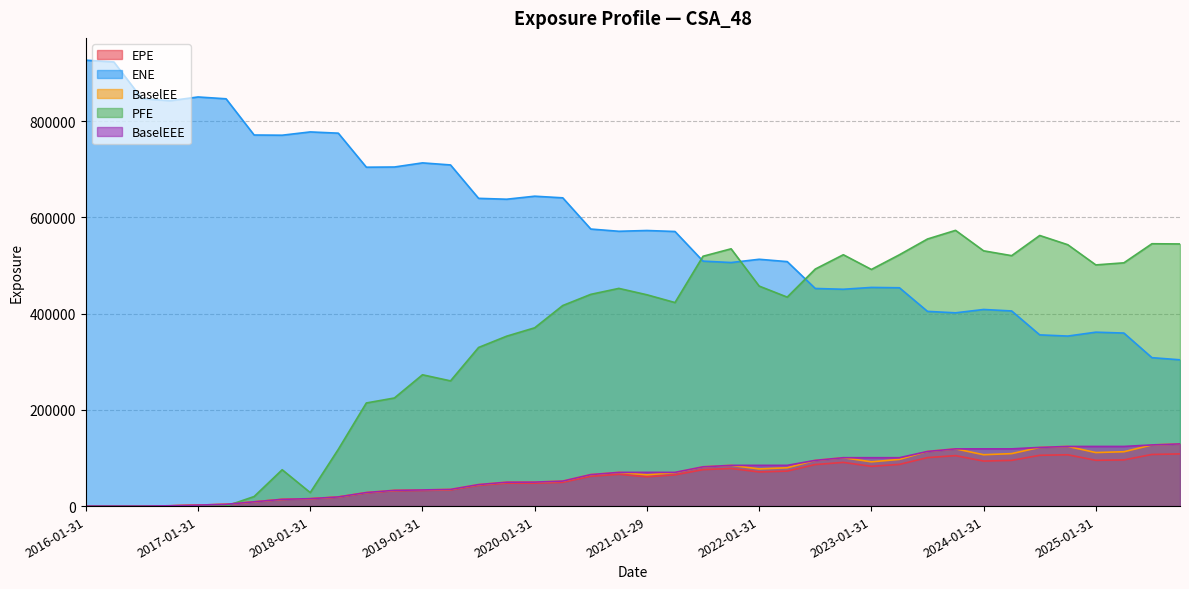

How many intersections are there between PFE and ENE?

3